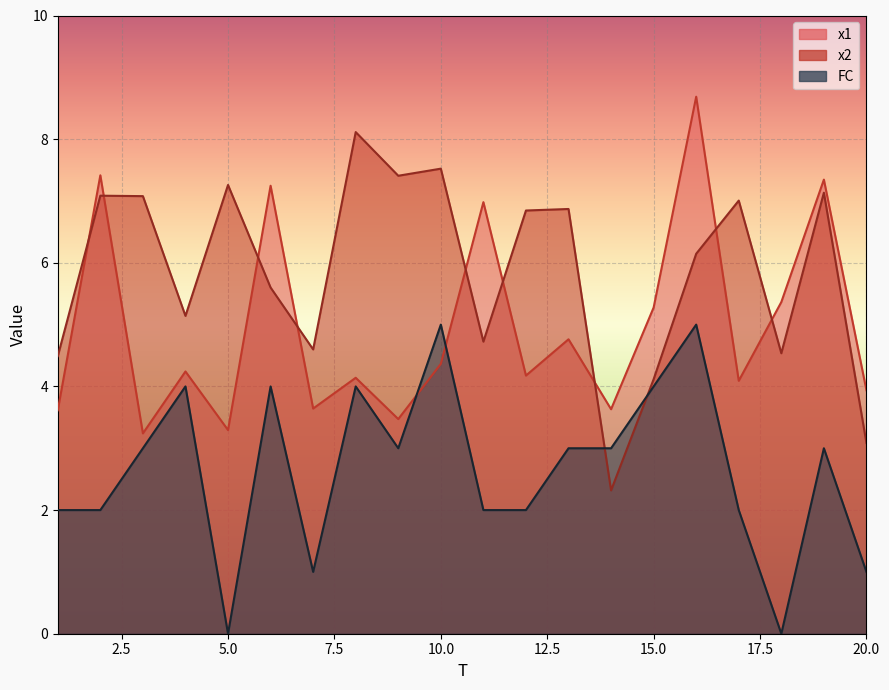

Reading left to right, transcribe all the data shown in this chart.

x1: 3.6	7.4	3.2	4.2	3.3	7.2	3.6	4.1	3.5	4.4	7.0	4.2	4.8	3.6	5.3	8.7	4.1	5.4	7.3	3.9
x2: 4.5	7.1	7.1	5.1	7.3	5.6	4.6	8.1	7.4	7.5	4.7	6.8	6.9	2.3	4.1	6.1	7.0	4.5	7.1	3.1
FC: 2.0	2.0	3.0	4.0	0.0	4.0	1.0	4.0	3.0	5.0	2.0	2.0	3.0	3.0	4.0	5.0	2.0	0.0	3.0	1.0